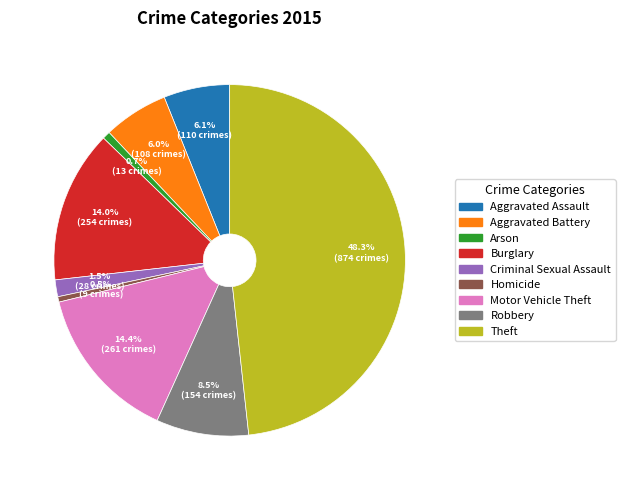

Is Homicide the majority of the pie?

No